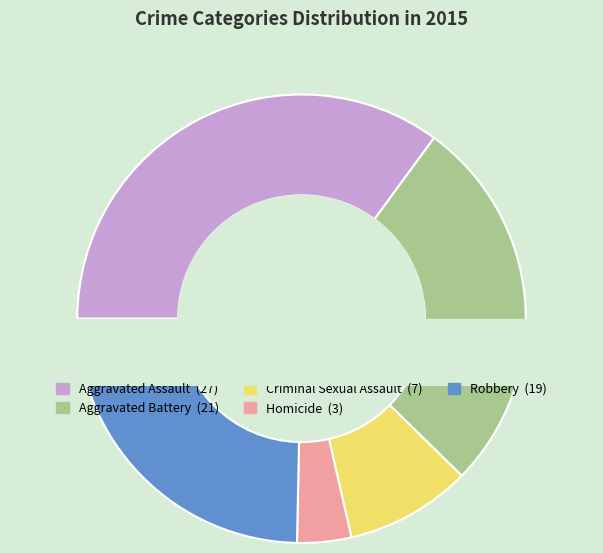

To the nearest percent, what is the average slice percentage?

20%